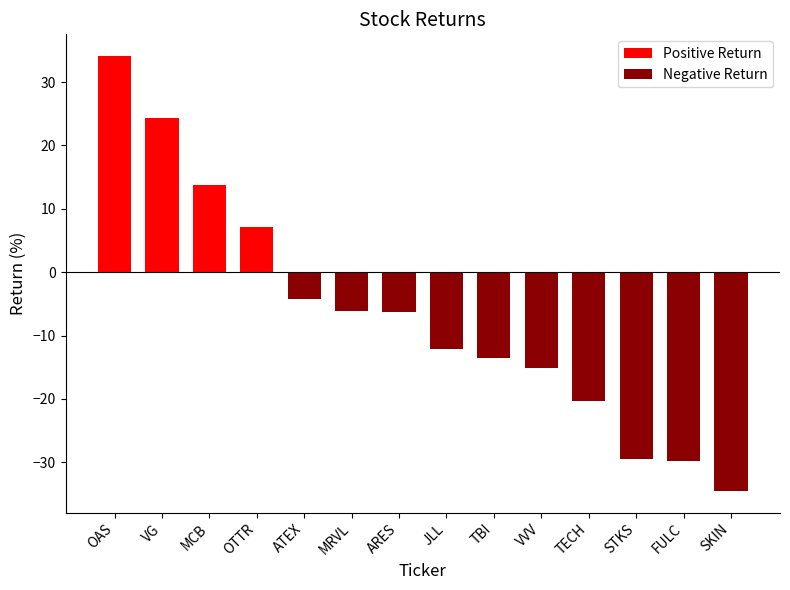

True or false: Negative Return has a value of 21.3 at VG.

False